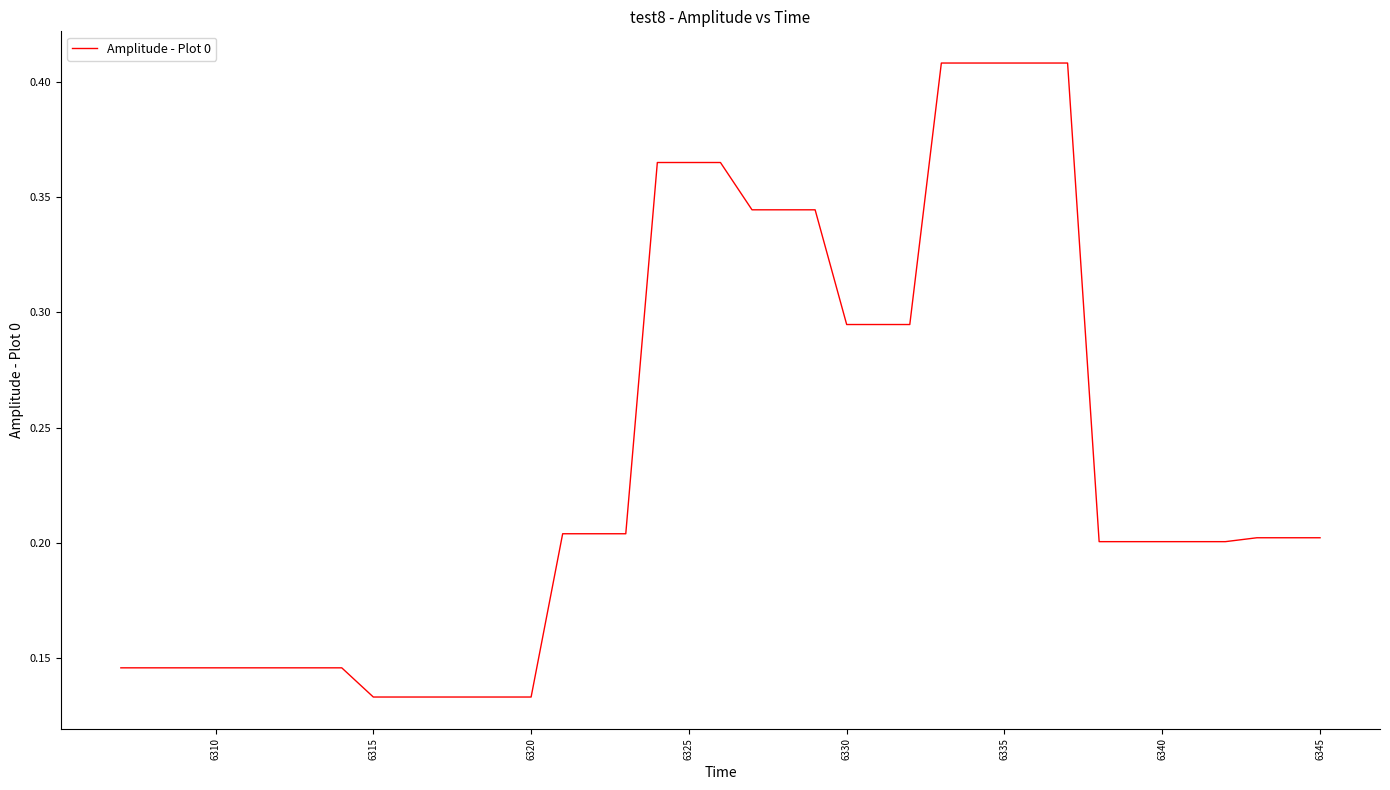

The value at 6340 is 0.2. True or false?

True